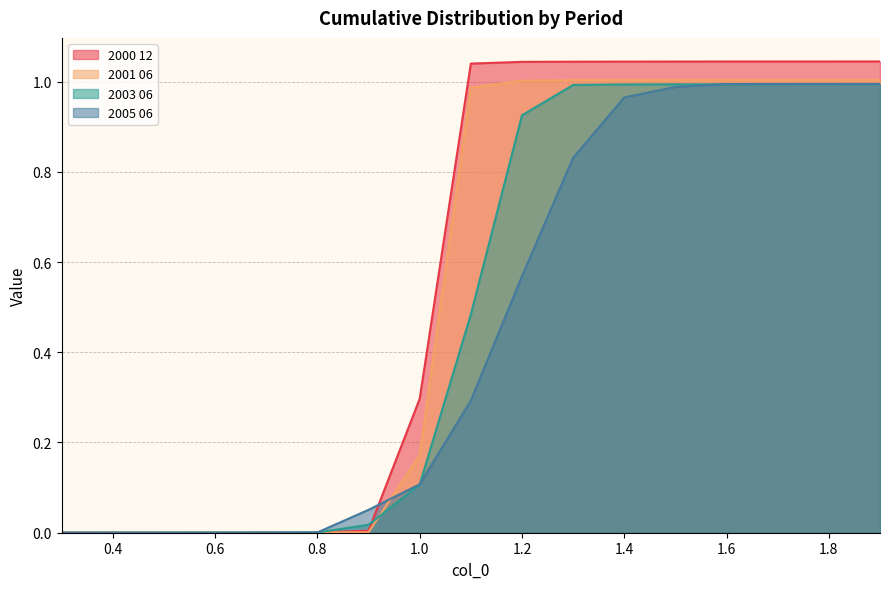

Reading left to right, transcribe all the data shown in this chart.

2000 12: 0.0	0.0	0.0	0.0	0.0	0.0	0.0	0.3	1.0	1.0	1.0	1.0	1.0	1.0	1.0	1.0	1.0
2001 06: 0.0	0.0	0.0	0.0	0.0	0.0	0.0	0.2	1.0	1.0	1.0	1.0	1.0	1.0	1.0	1.0	1.0
2003 06: 0.0	0.0	0.0	0.0	0.0	0.0	0.0	0.1	0.5	0.9	1.0	1.0	1.0	1.0	1.0	1.0	1.0
2005 06: 0.0	0.0	0.0	0.0	0.0	0.0	0.1	0.1	0.3	0.6	0.8	1.0	1.0	1.0	1.0	1.0	1.0